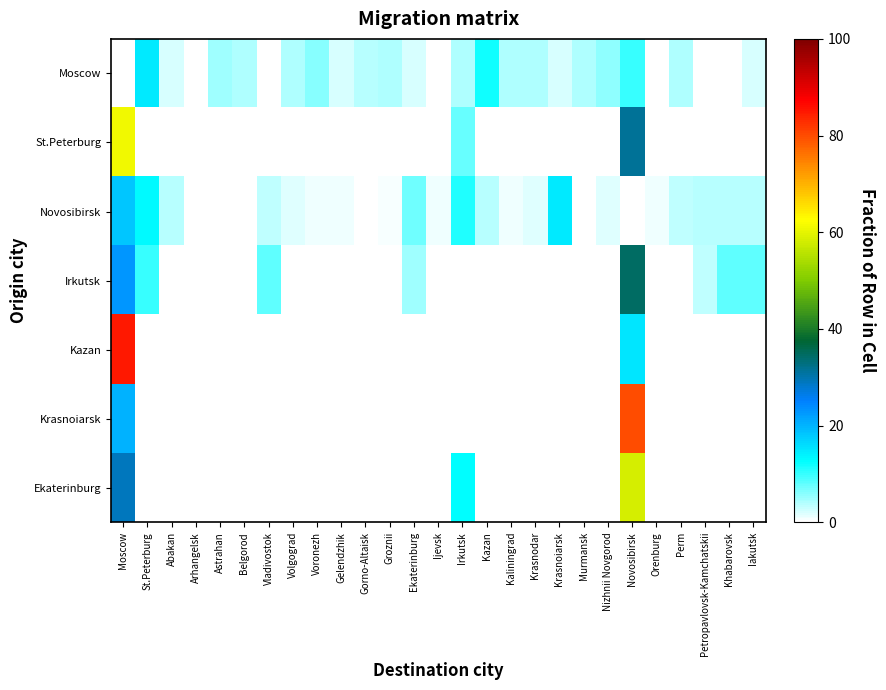

Reading left to right, what are all the values shown in this chart?

Moscow: Moscow=0.0	St.Peterburg=14.5	Abakan=2.1	Arhangelsk=0.0	Astrahan=4.7	Belgorod=4.1	Vladivostok=0.0	Volgograd=4.1	Voronezh=6.2	Gelendzhik=2.1	Gorno-Altaisk=3.6	Groznii=4.1	Ekaterinburg=2.1	Ijevsk=0.0	Irkutsk=4.1	Kazan=11.8	Kaliningrad=4.1	Krasnodar=4.1	Krasnoiarsk=2.1	Murmansk=4.1	Nizhnii Novgorod=5.6	Novosibirsk=10.1	Orenburg=0.0	Perm=4.1	Petropavlovsk-Kamchatskii=0.0	Khabarovsk=0.0	Iakutsk=2.1
St.Peterburg: Moscow=61.3	St.Peterburg=0.0	Abakan=0.0	Arhangelsk=0.0	Astrahan=0.0	Belgorod=0.0	Vladivostok=0.0	Volgograd=0.0	Voronezh=0.0	Gelendzhik=0.0	Gorno-Altaisk=0.0	Groznii=0.0	Ekaterinburg=0.0	Ijevsk=0.0	Irkutsk=7.5	Kazan=0.0	Kaliningrad=0.0	Krasnodar=0.0	Krasnoiarsk=0.0	Murmansk=0.0	Nizhnii Novgorod=0.0	Novosibirsk=31.2	Orenburg=0.0	Perm=0.0	Petropavlovsk-Kamchatskii=0.0	Khabarovsk=0.0	Iakutsk=0.0
Novosibirsk: Moscow=18.0	St.Peterburg=13.2	Abakan=3.7	Arhangelsk=0.0	Astrahan=0.0	Belgorod=0.0	Vladivostok=3.2	Volgograd=1.6	Voronezh=1.1	Gelendzhik=1.1	Gorno-Altaisk=0.0	Groznii=0.5	Ekaterinburg=7.4	Ijevsk=1.1	Irkutsk=11.1	Kazan=3.7	Kaliningrad=1.1	Krasnodar=1.6	Krasnoiarsk=14.8	Murmansk=0.0	Nizhnii Novgorod=1.6	Novosibirsk=0.0	Orenburg=1.1	Perm=3.2	Petropavlovsk-Kamchatskii=3.7	Khabarovsk=3.7	Iakutsk=3.7
Irkutsk: Moscow=23.0	St.Peterburg=9.8	Abakan=0.0	Arhangelsk=0.0	Astrahan=0.0	Belgorod=0.0	Vladivostok=8.2	Volgograd=0.0	Voronezh=0.0	Gelendzhik=0.0	Gorno-Altaisk=0.0	Groznii=0.0	Ekaterinburg=4.9	Ijevsk=0.0	Irkutsk=0.0	Kazan=0.0	Kaliningrad=0.0	Krasnodar=0.0	Krasnoiarsk=0.0	Murmansk=0.0	Nizhnii Novgorod=0.0	Novosibirsk=34.4	Orenburg=0.0	Perm=0.0	Petropavlovsk-Kamchatskii=3.3	Khabarovsk=8.2	Iakutsk=8.2
Kazan: Moscow=85.1	St.Peterburg=0.0	Abakan=0.0	Arhangelsk=0.0	Astrahan=0.0	Belgorod=0.0	Vladivostok=0.0	Volgograd=0.0	Voronezh=0.0	Gelendzhik=0.0	Gorno-Altaisk=0.0	Groznii=0.0	Ekaterinburg=0.0	Ijevsk=0.0	Irkutsk=0.0	Kazan=0.0	Kaliningrad=0.0	Krasnodar=0.0	Krasnoiarsk=0.0	Murmansk=0.0	Nizhnii Novgorod=0.0	Novosibirsk=14.9	Orenburg=0.0	Perm=0.0	Petropavlovsk-Kamchatskii=0.0	Khabarovsk=0.0	Iakutsk=0.0
Krasnoiarsk: Moscow=20.0	St.Peterburg=0.0	Abakan=0.0	Arhangelsk=0.0	Astrahan=0.0	Belgorod=0.0	Vladivostok=0.0	Volgograd=0.0	Voronezh=0.0	Gelendzhik=0.0	Gorno-Altaisk=0.0	Groznii=0.0	Ekaterinburg=0.0	Ijevsk=0.0	Irkutsk=0.0	Kazan=0.0	Kaliningrad=0.0	Krasnodar=0.0	Krasnoiarsk=0.0	Murmansk=0.0	Nizhnii Novgorod=0.0	Novosibirsk=80.0	Orenburg=0.0	Perm=0.0	Petropavlovsk-Kamchatskii=0.0	Khabarovsk=0.0	Iakutsk=0.0
Ekaterinburg: Moscow=29.2	St.Peterburg=0.0	Abakan=0.0	Arhangelsk=0.0	Astrahan=0.0	Belgorod=0.0	Vladivostok=0.0	Volgograd=0.0	Voronezh=0.0	Gelendzhik=0.0	Gorno-Altaisk=0.0	Groznii=0.0	Ekaterinburg=0.0	Ijevsk=0.0	Irkutsk=12.5	Kazan=0.0	Kaliningrad=0.0	Krasnodar=0.0	Krasnoiarsk=0.0	Murmansk=0.0	Nizhnii Novgorod=0.0	Novosibirsk=58.3	Orenburg=0.0	Perm=0.0	Petropavlovsk-Kamchatskii=0.0	Khabarovsk=0.0	Iakutsk=0.0